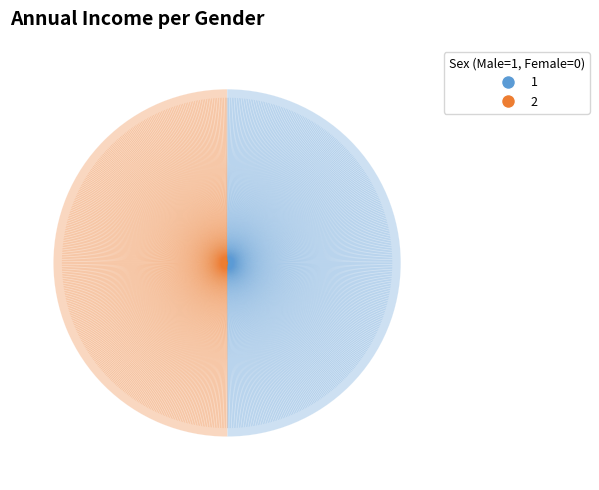

How many segments does this pie chart have?

2